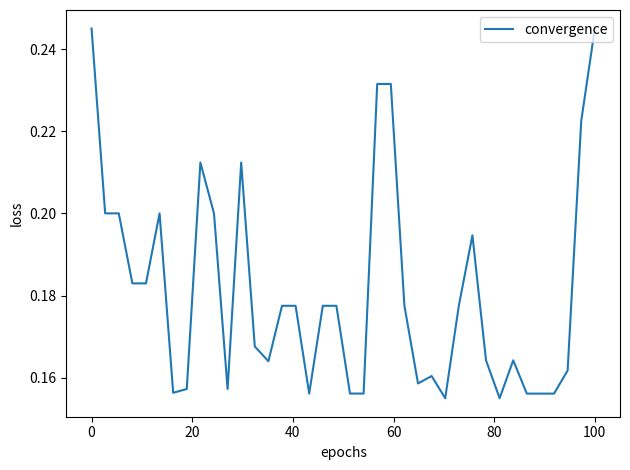

How many lines are shown in the chart?

1